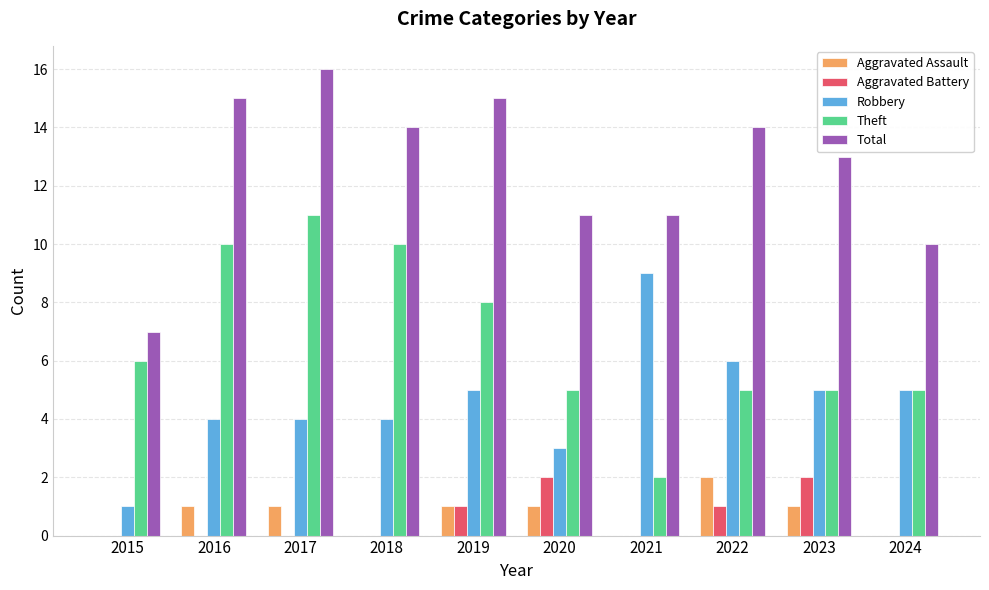

Where does the Total series first go above 14?

2016